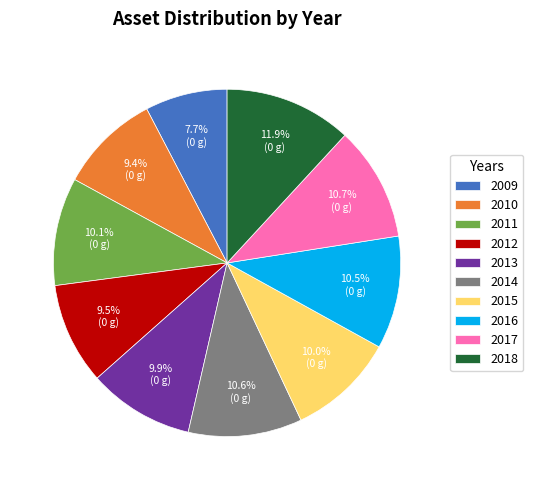

To the nearest percent, what is the difference between the largest and smallest slice percentages?

4%